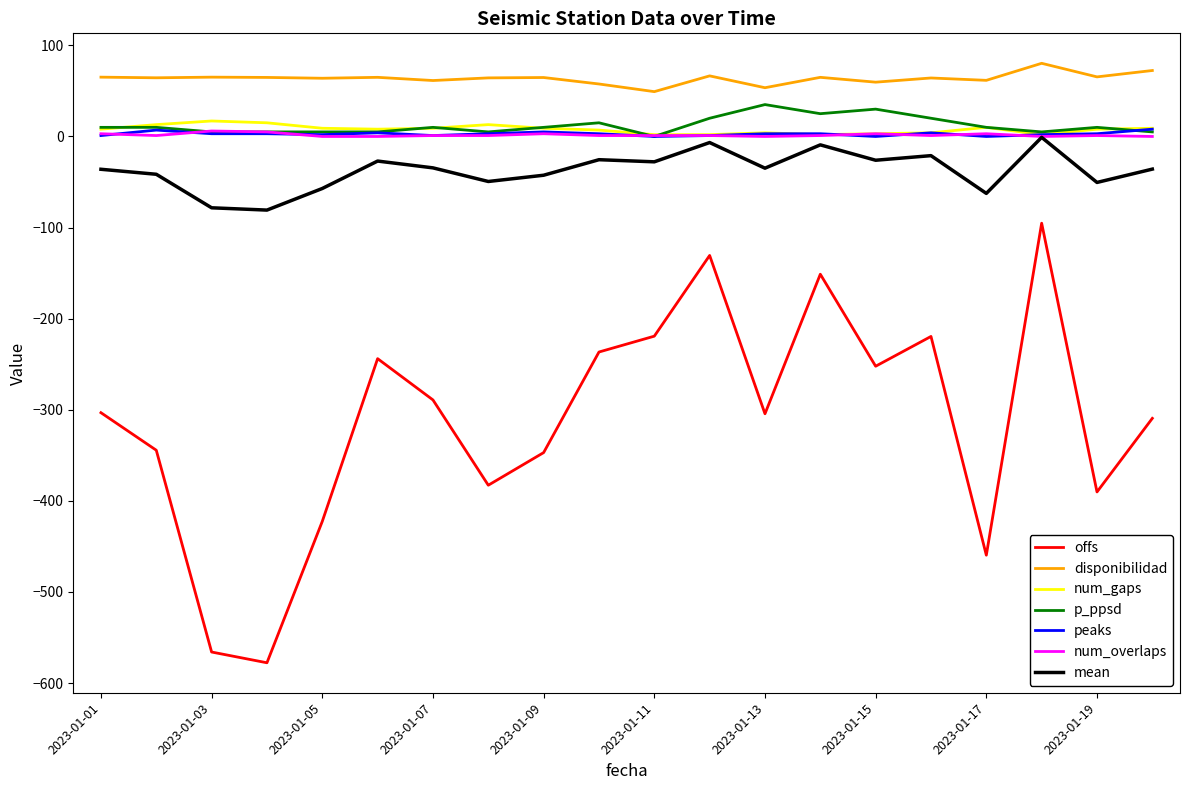

What is the greatest value displayed?

80.3